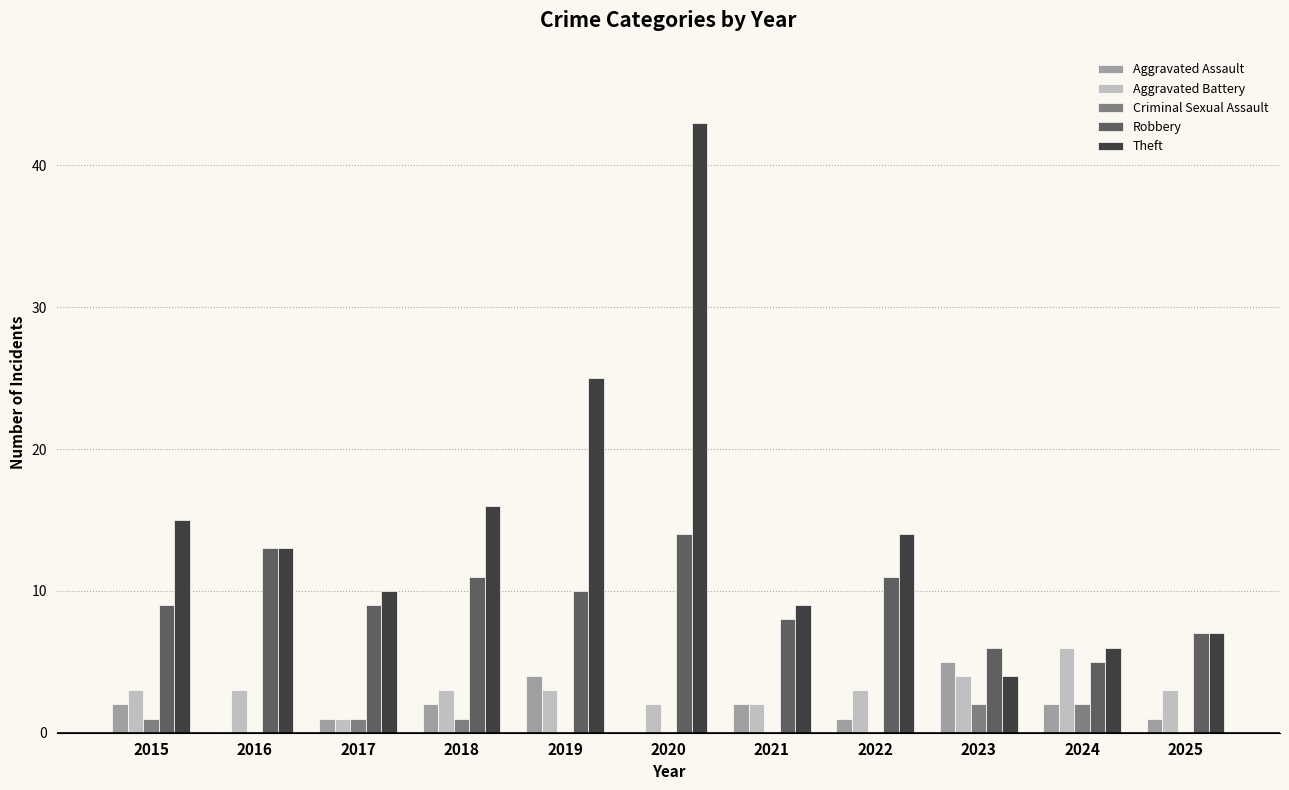

What is the sum of all Aggravated Battery values?

33